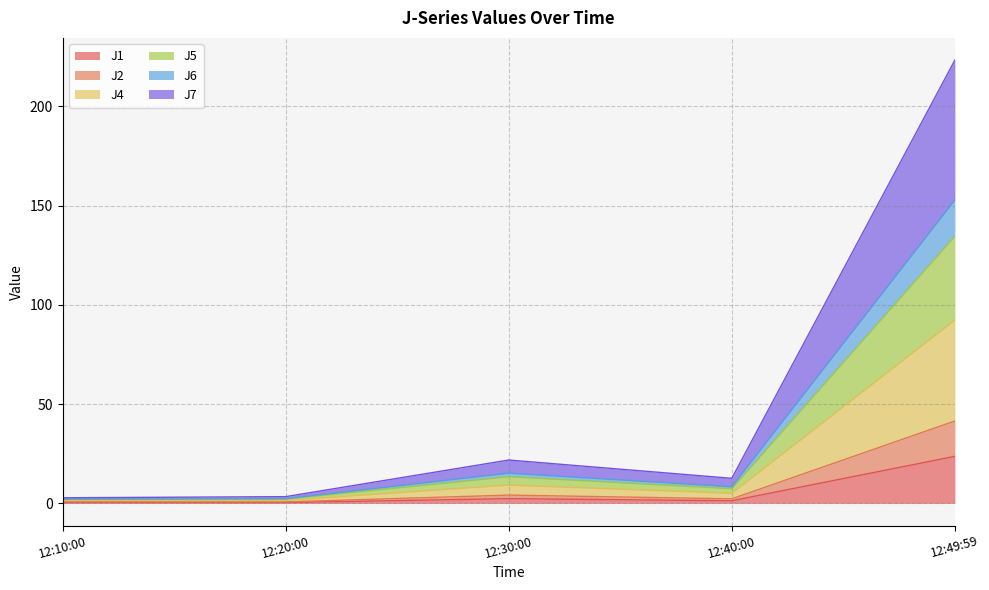

What is the maximum value for J1?

23.7